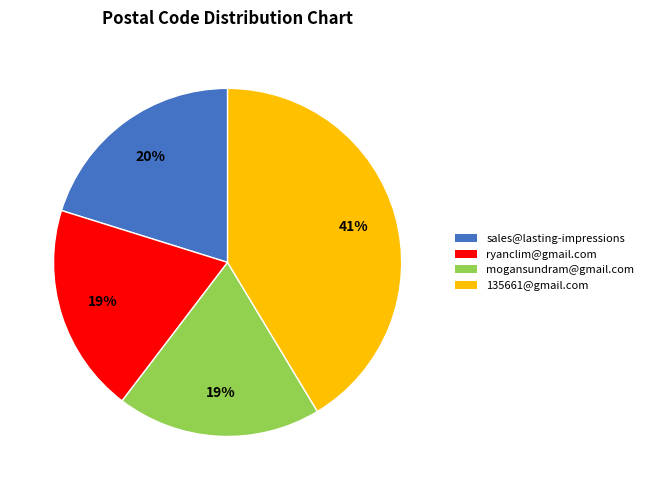

To the nearest percent, what is the difference between the largest and smallest slice percentages?

22%